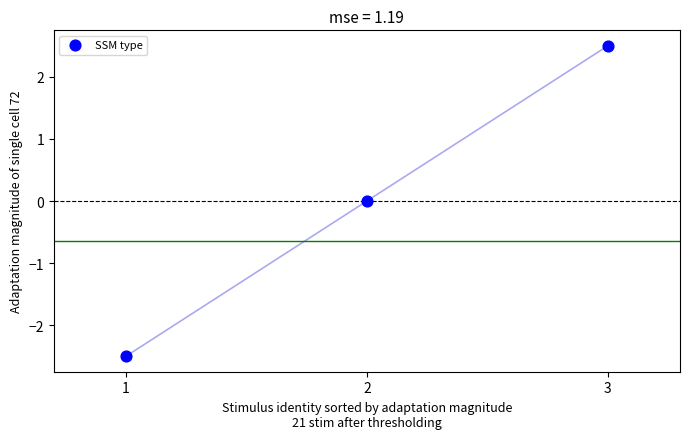

What is the range of Y values (max minus min)?

5.0